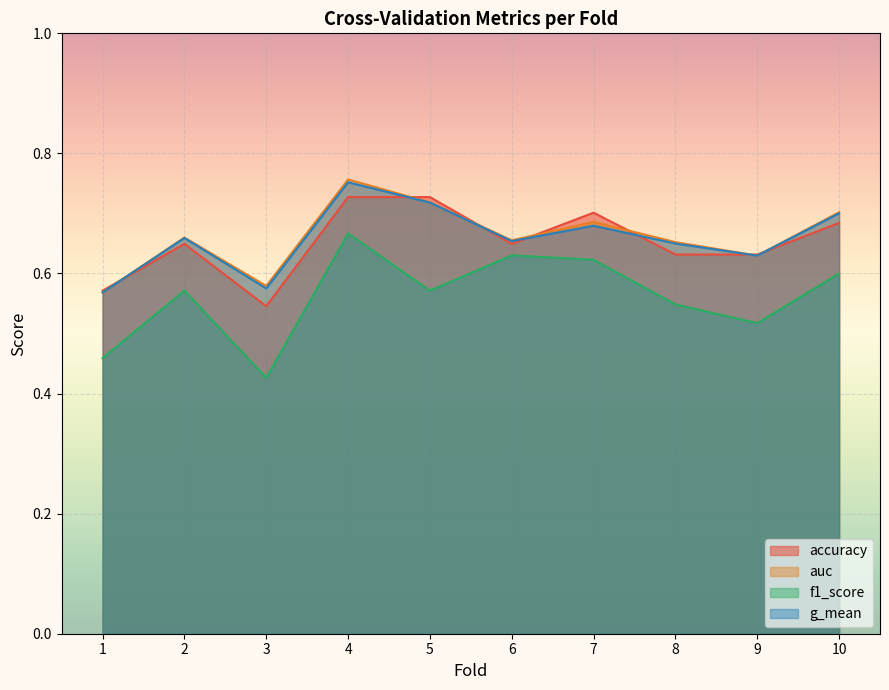

Between 6 and 9, which is larger?

6